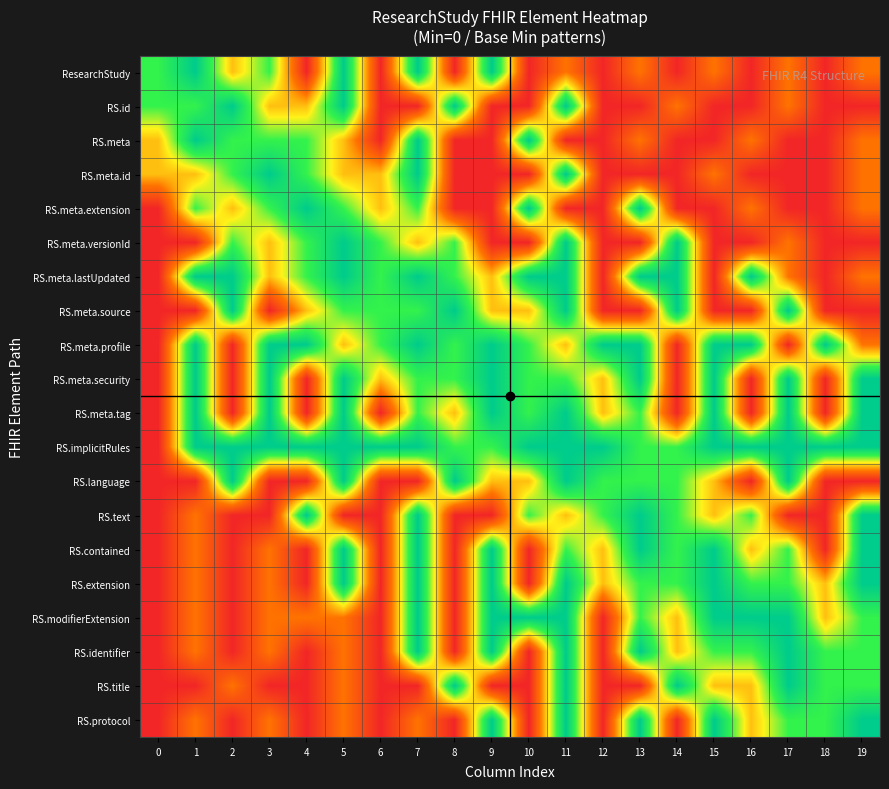

Which has a higher value, 10 or 17?

17